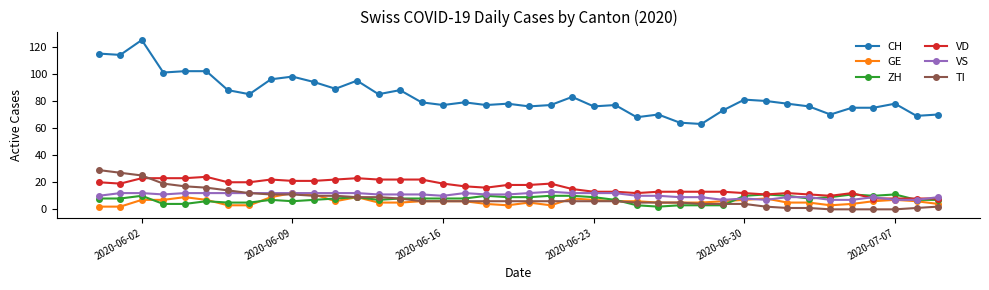

Does the chart display data point markers on the line(s)?

Yes